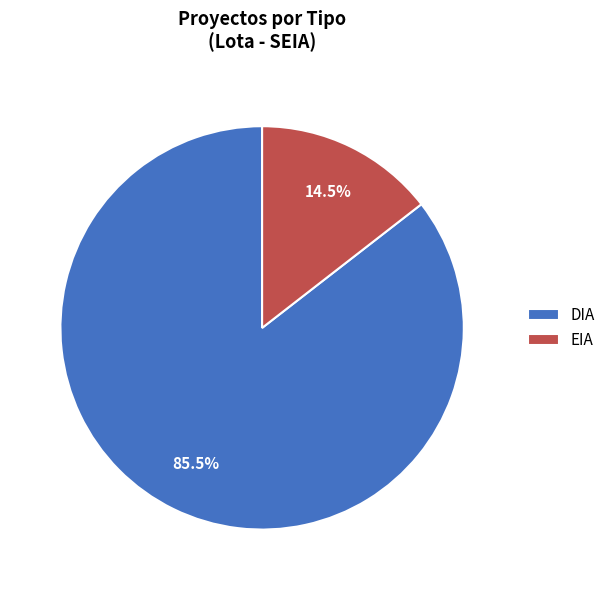

What is the smallest slice in the pie chart?

EIA